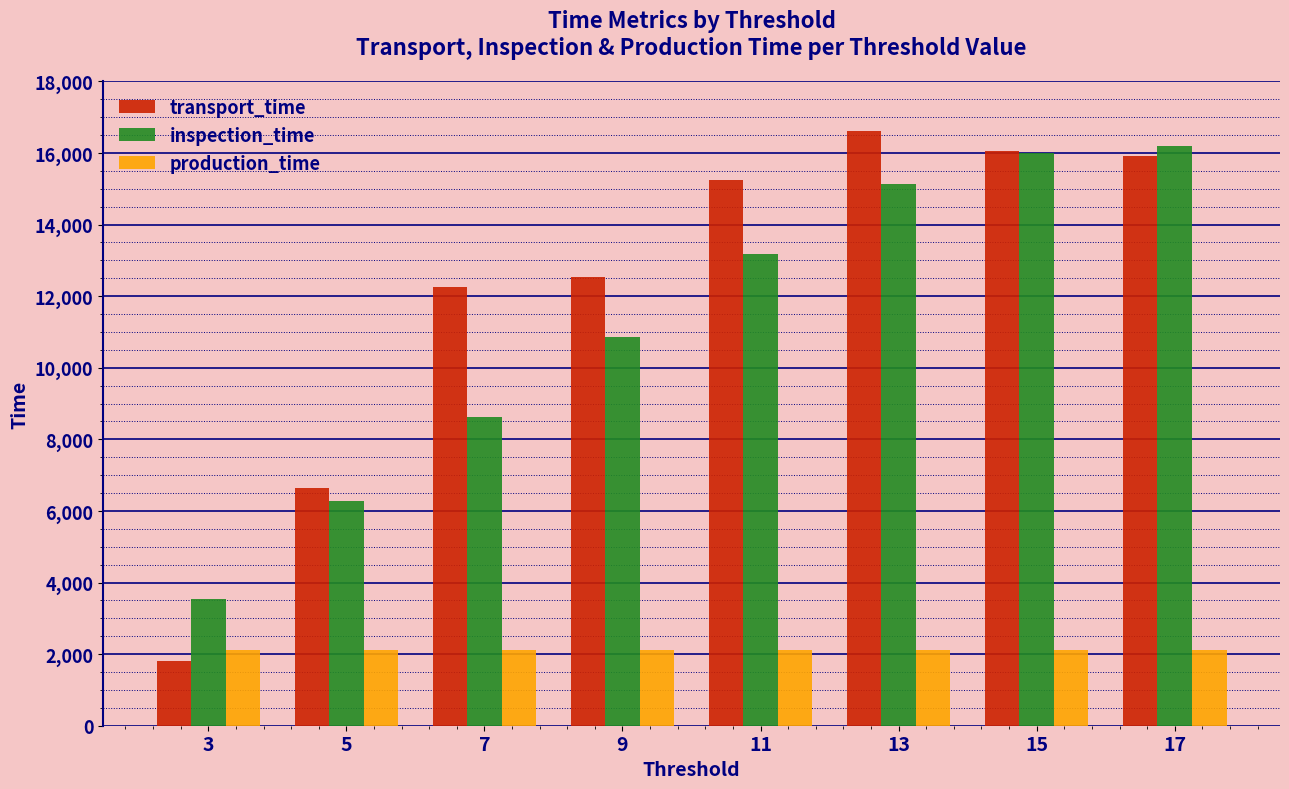

What is the minimum value for production_time?

2114